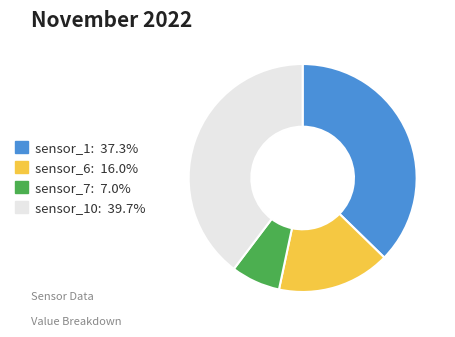

Is there a majority slice in this chart?

No